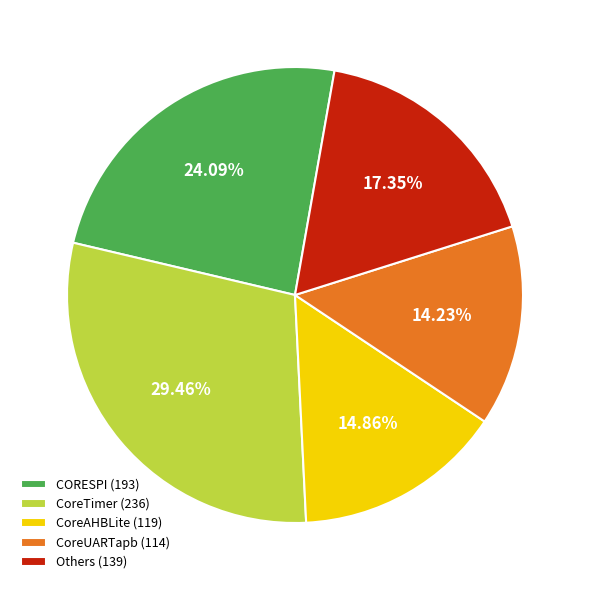

Is CoreTimer (236) the majority of the pie?

No